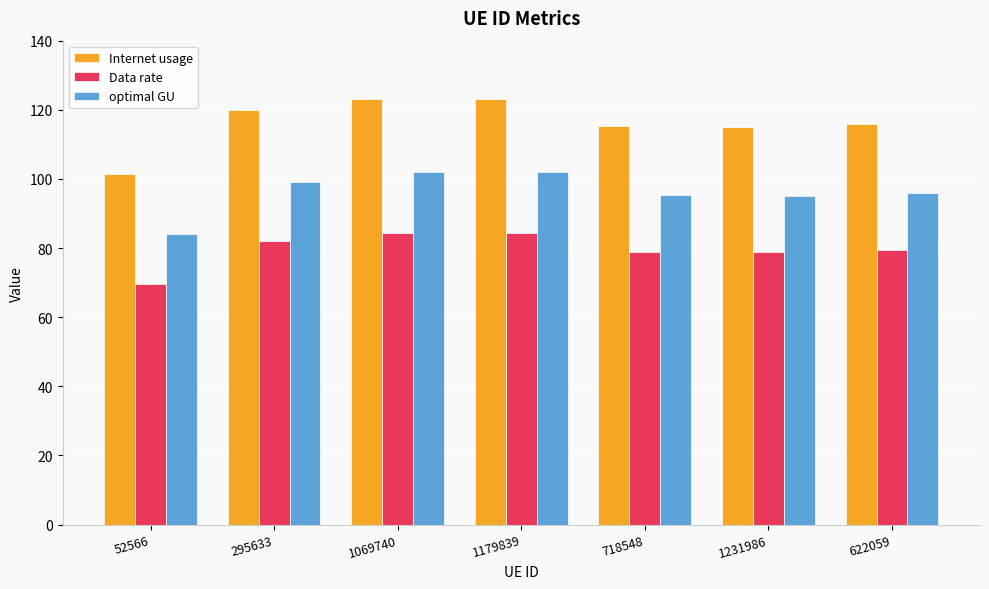

What is the approximate value of Data rate at 622059?

79.4